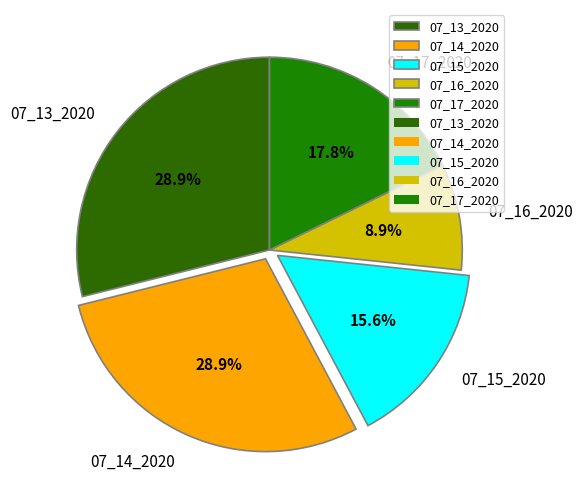

Count the number of slices in the pie.

5